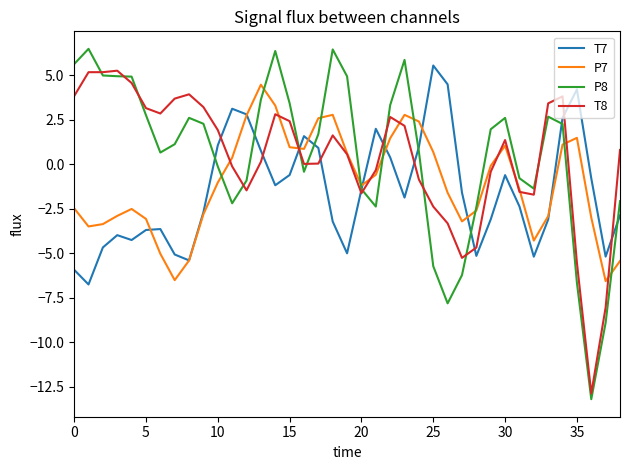

Which series has the widest spread of values?

P8